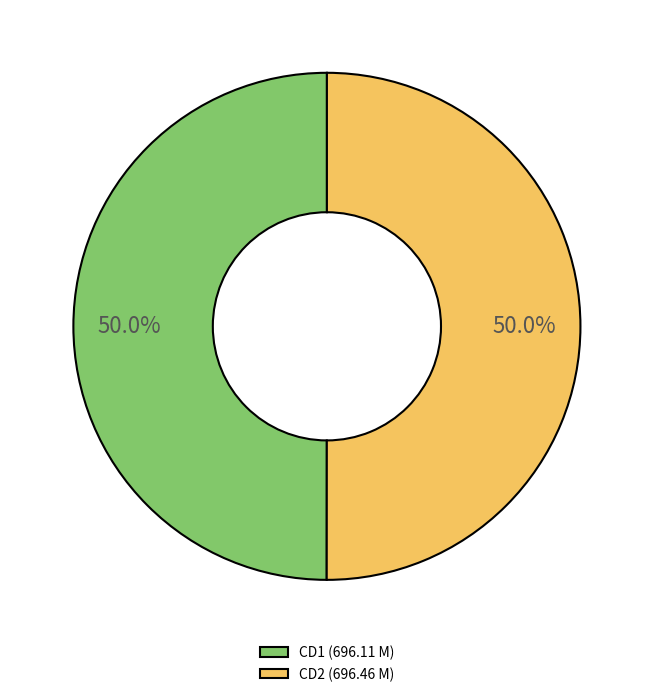

What is the total percentage of CD1 (696.11 M) and CD2 (696.46 M)?

100.0%